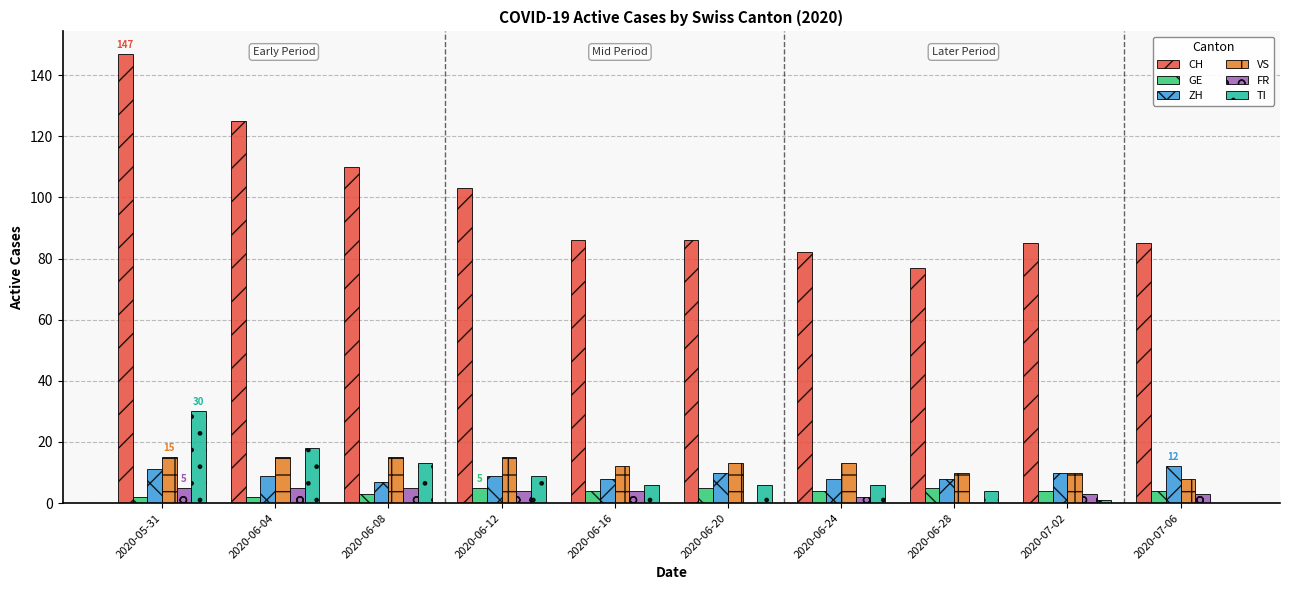

Reading left to right, what are all the values shown in this chart?

CH: 147	125	110	103	86	86	82	77	85	85
GE: 2	2	3	5	4	5	4	5	4	4
ZH: 11	9	7	9	8	10	8	8	10	12
VS: 15	15	15	15	12	13	13	10	10	8
FR: 5	5	5	4	4	0	2	0	3	3
TI: 30	18	13	9	6	6	6	4	1	0